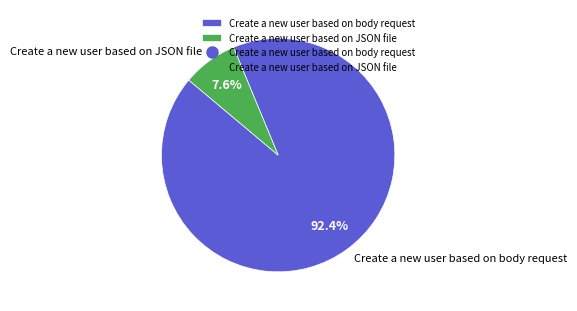

To the nearest percent, what portion does Create a new user based on JSON file represent?

8%